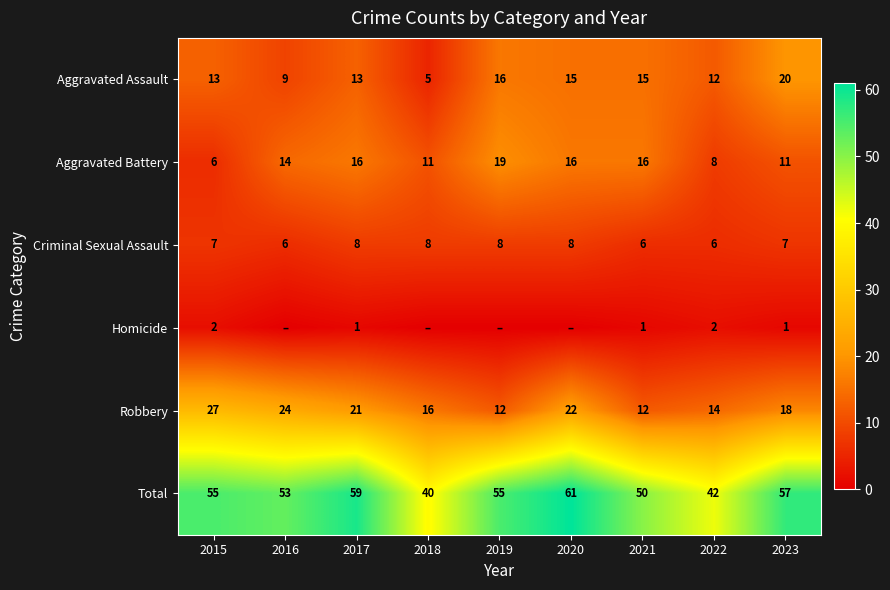

At how many categories does at least one series exceed 14?

9